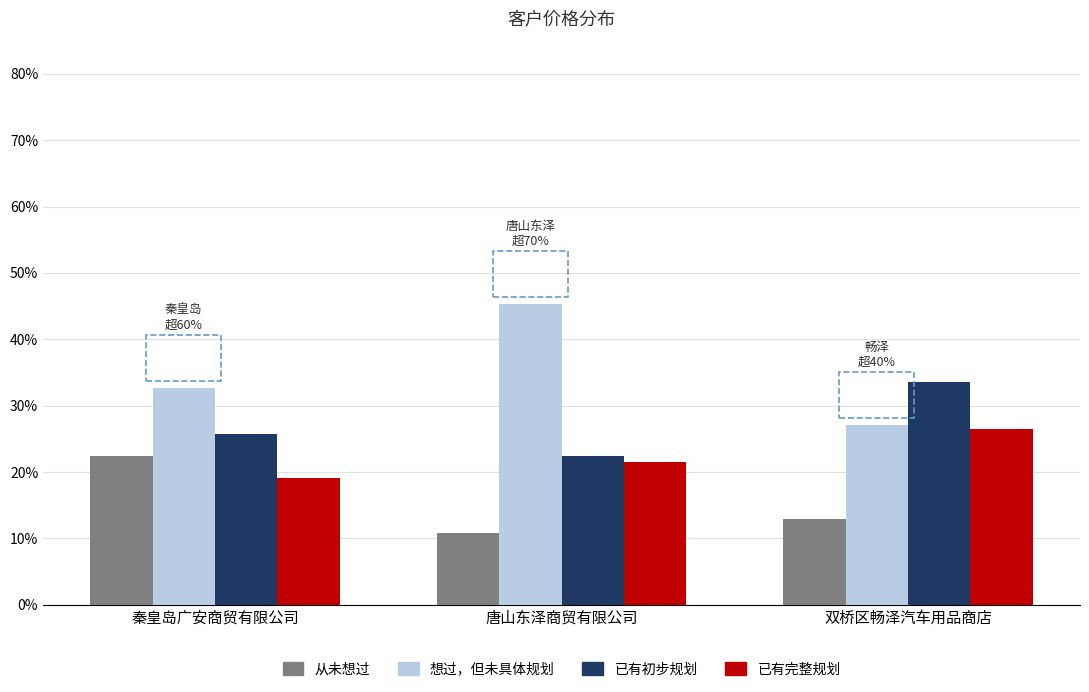

Which series has the largest range (max minus min)?

想过，但未具体规划